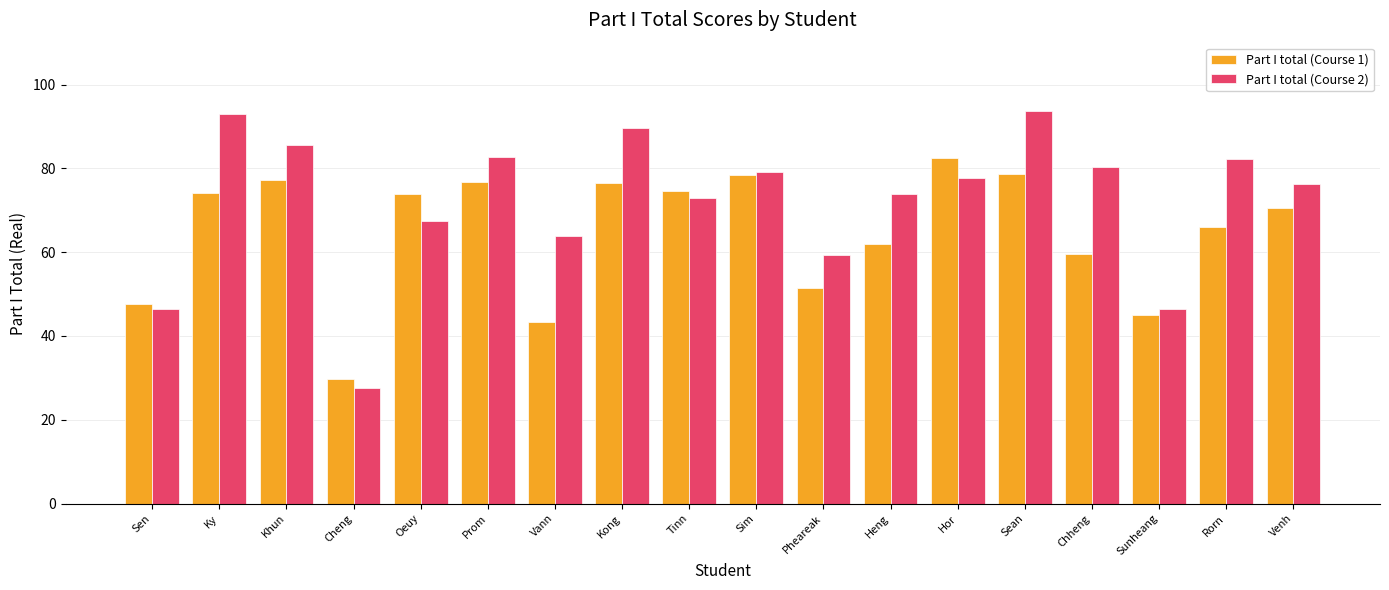

True or false: Part I total (Course 2) has a value of 29.1 at Heng.

False